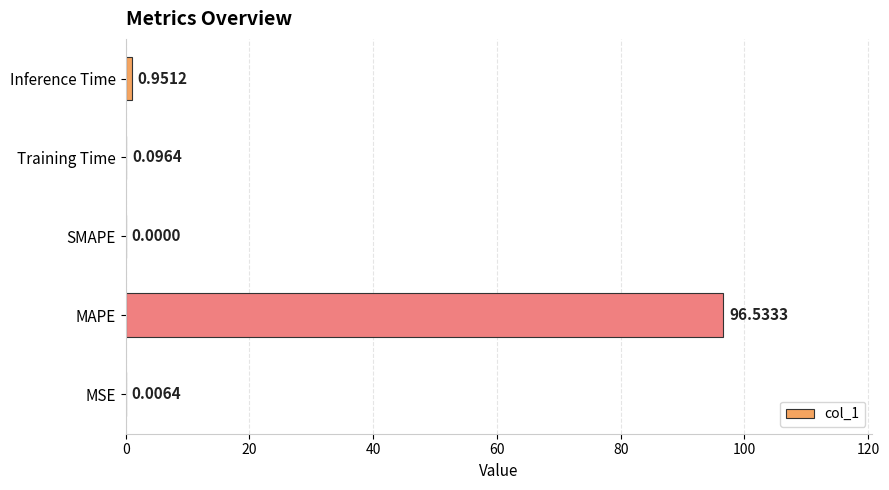

At which label is the value closest to 48?

Inference Time